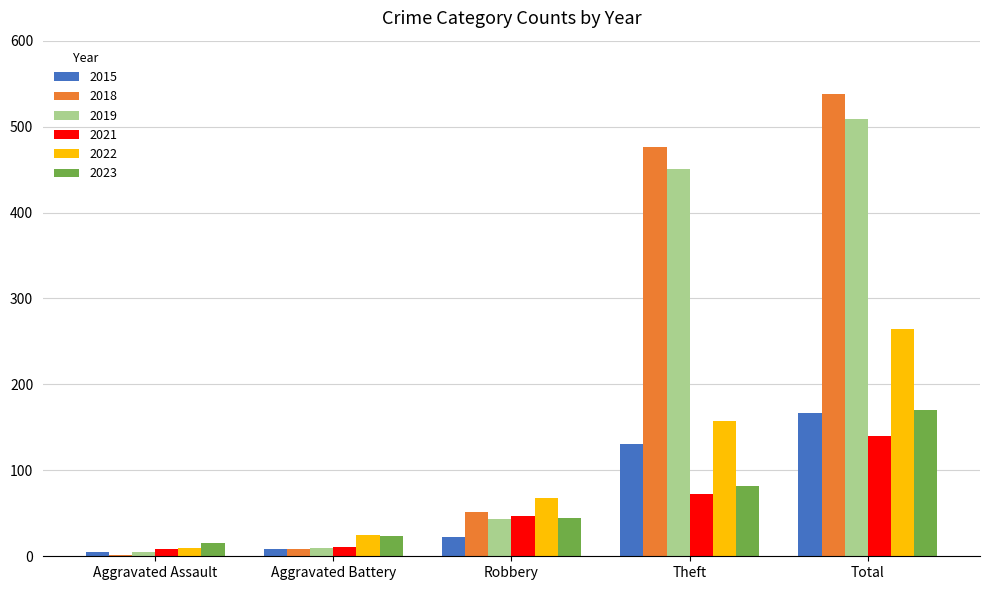

Rank the categories by 2019 value from highest to lowest.

Total, Theft, Robbery, Aggravated Battery, Aggravated Assault